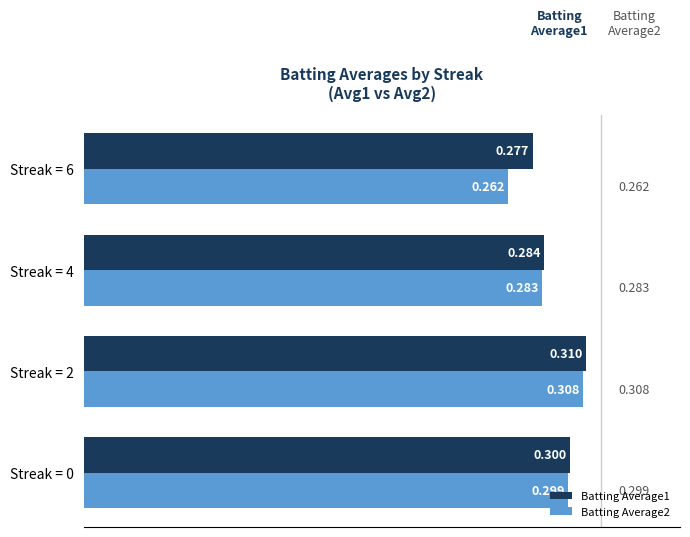

Is the value of Batting Average1 at Streak = 0 greater than the value of Batting Average2 at Streak = 6?

Yes